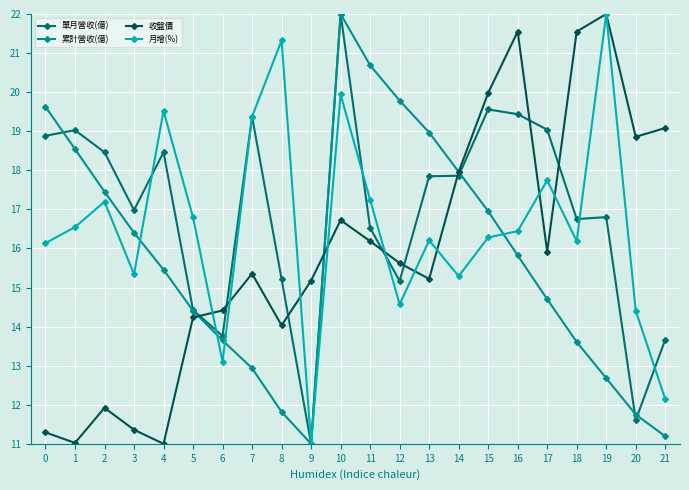

How many data points in 累計營收(億) are above 15?

12